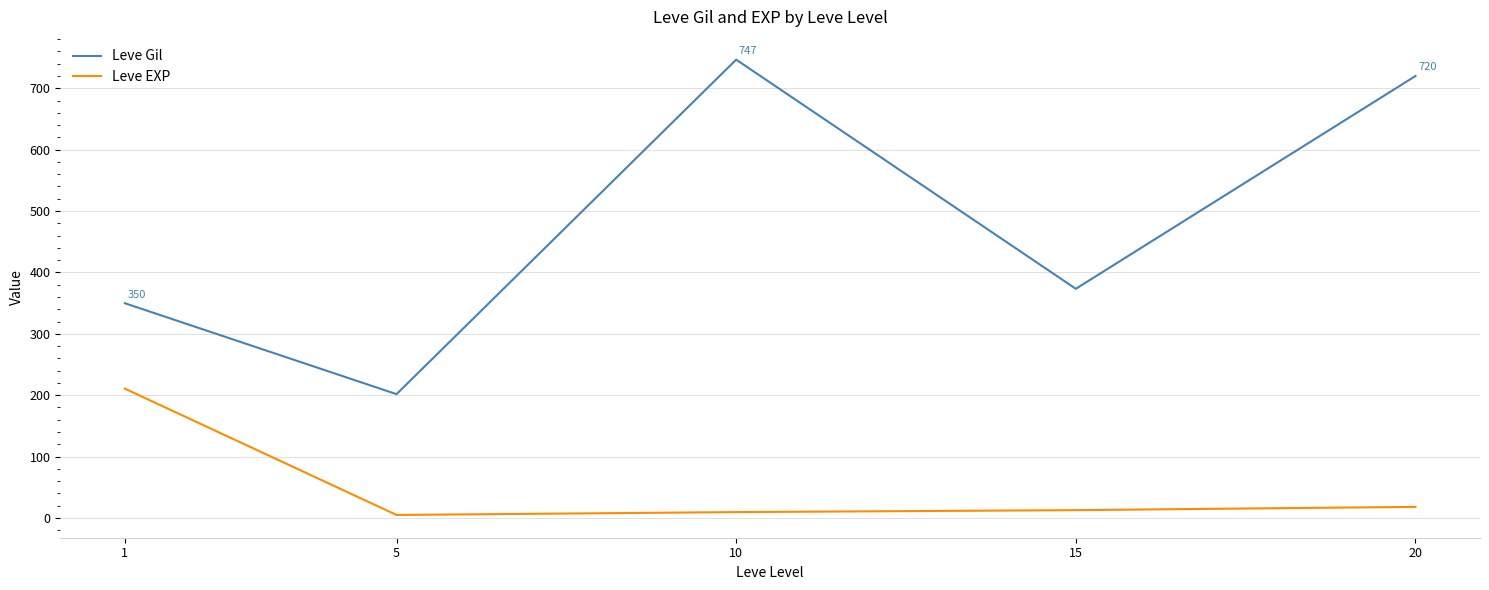

The Leve Gil series shows 154.2 at 20. True or false?

False